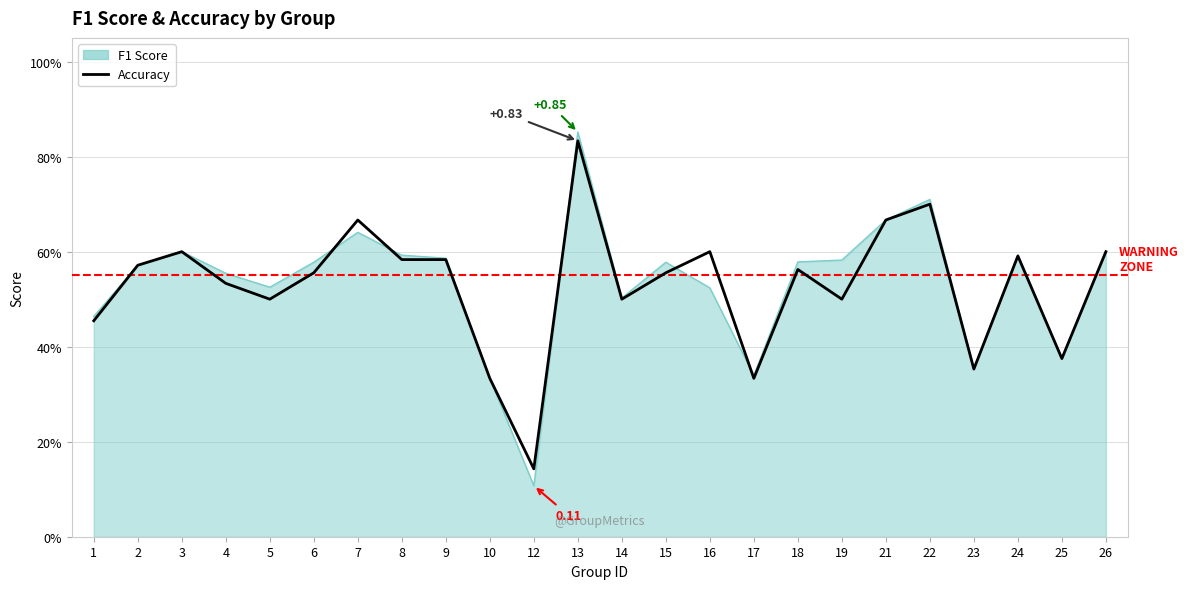

Reading left to right, transcribe all the data shown in this chart.

1=0.5	2=0.6	3=0.6	4=0.5	5=0.5	6=0.6	7=0.7	8=0.6	9=0.6	10=0.3	12=0.1	13=0.8	14=0.5	15=0.6	16=0.6	17=0.3	18=0.6	19=0.5	21=0.7	22=0.7	23=0.4	24=0.6	25=0.4	26=0.6